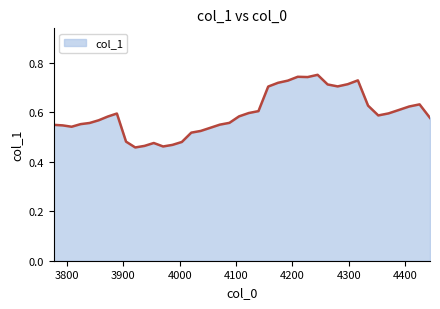

What is the difference between the maximum and minimum values?

0.3